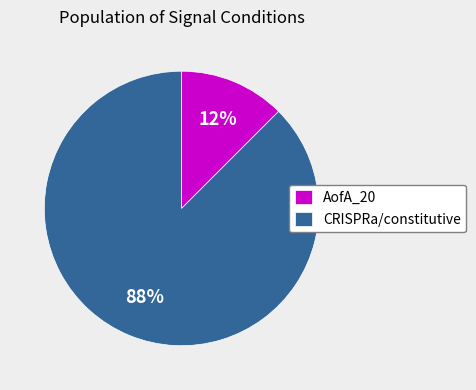

Which category accounts for the majority?

CRISPRa/constitutive